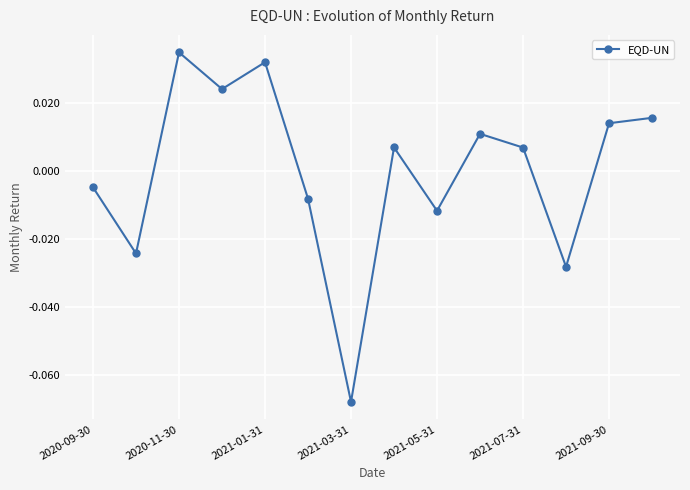

True or false: the data has more than 2 interior local peaks.

True